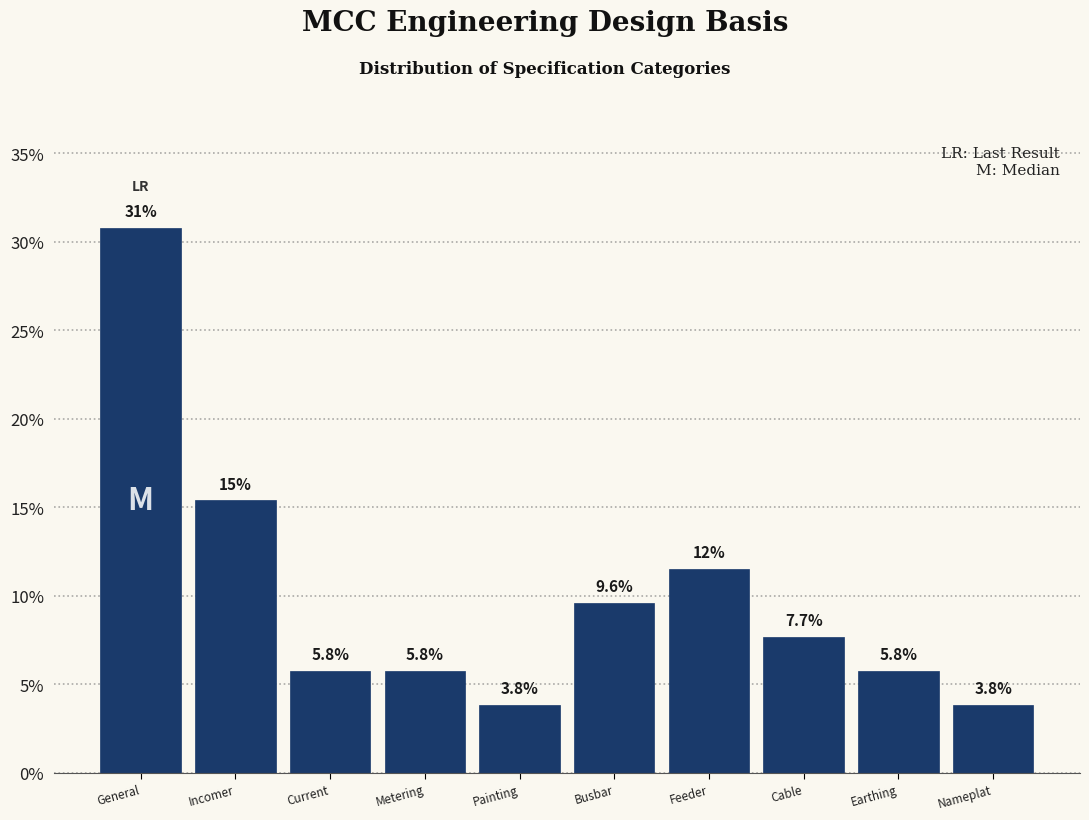

Reading left to right, transcribe all the data shown in this chart.

General=30.8	Incomer=15.4	Current=5.8	Metering=5.8	Painting=3.8	Busbar=9.6	Feeder=11.5	Cable=7.7	Earthing=5.8	Nameplat=3.8